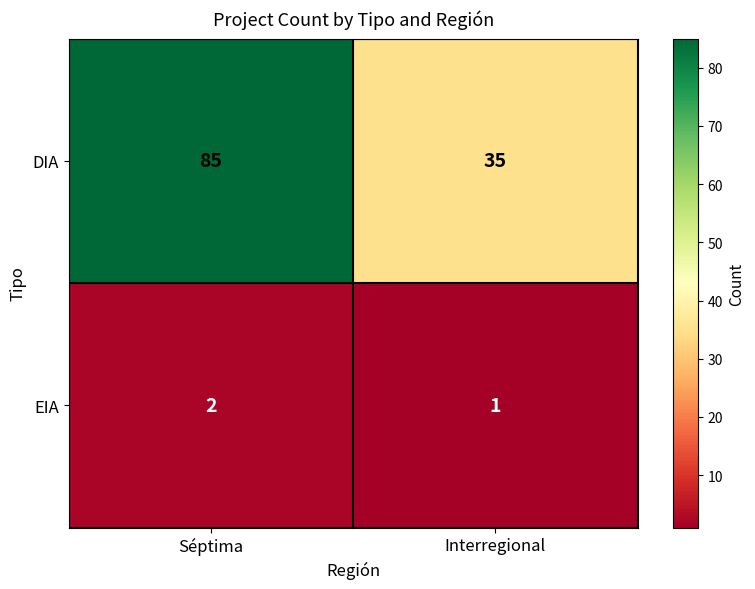

Reading left to right, list all the values displayed in this chart.

DIA: 85	35
EIA: 2	1